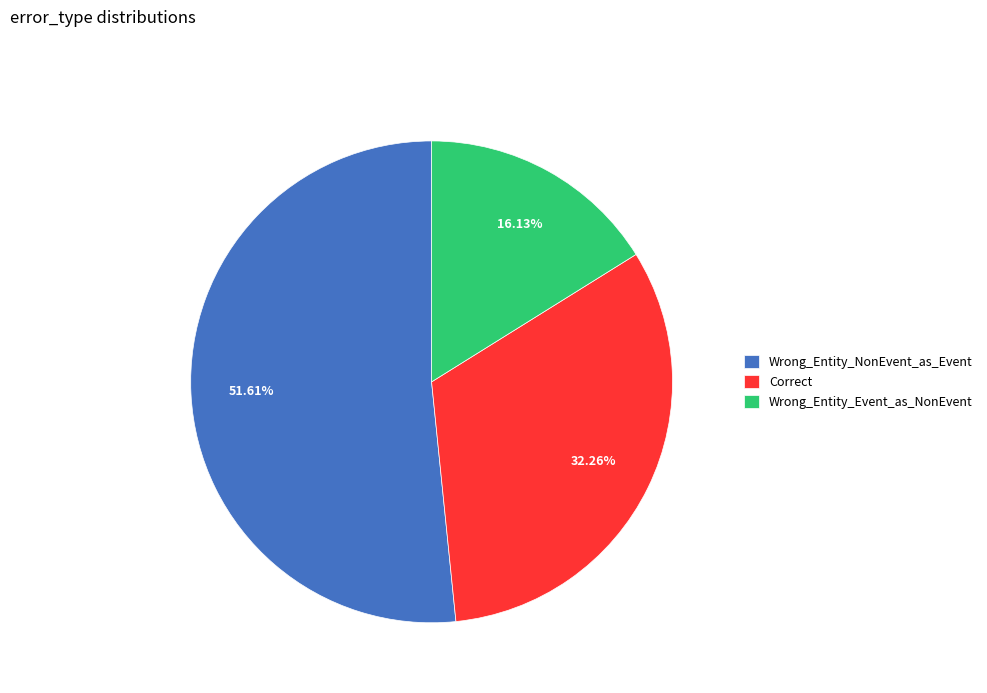

How many slices are in this pie chart?

3